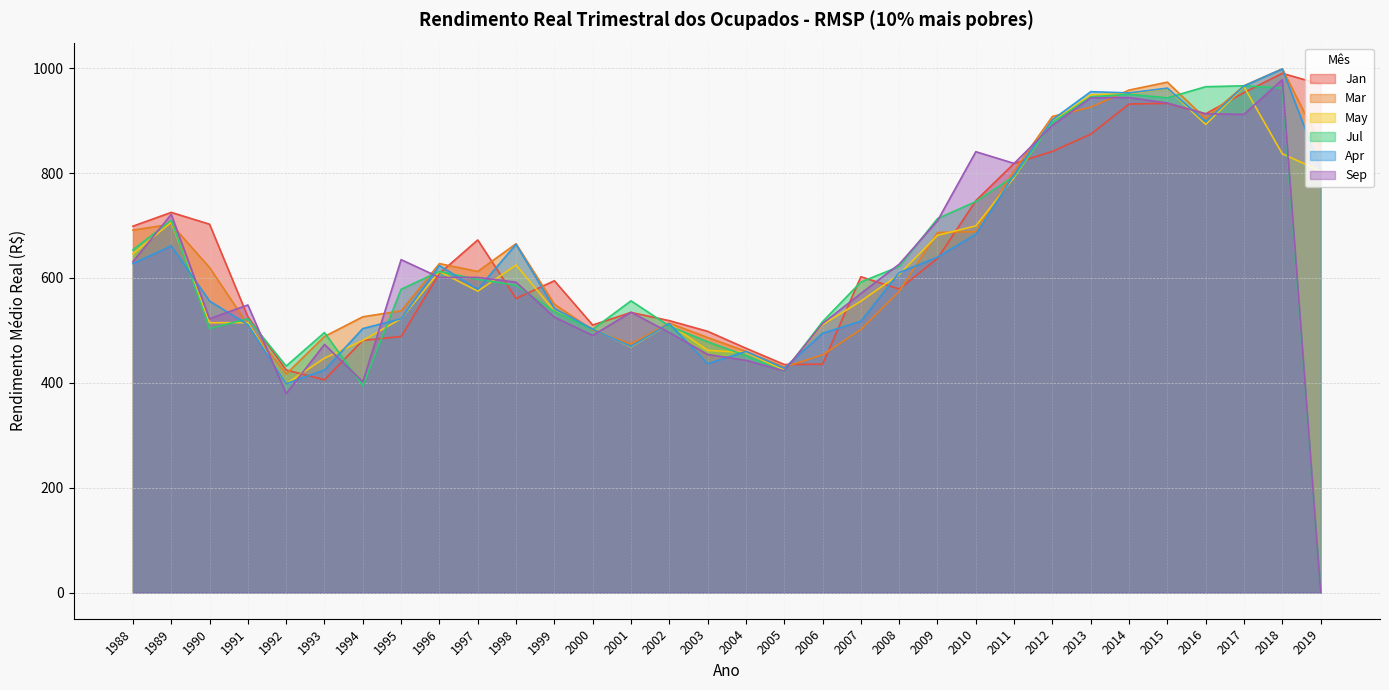

Reading left to right, what are all the values shown in this chart?

Jan: 698.8	725.1	702.6	526.0	424.6	405.8	480.9	488.4	608.7	672.5	560.9	594.8	510.3	534.2	518.7	498.3	466.0	435.1	435.5	602.4	579.0	637.2	747.5	818.6	841.5	874.3	931.8	933.1	913.2	953.6	990.4	969.5
Mar: 691.3	702.6	619.9	511.0	417.1	488.4	526.0	537.3	627.5	612.4	665.4	549.9	500.7	474.3	514.0	486.5	460.1	430.2	453.3	501.6	574.6	686.8	688.4	804.7	908.1	925.9	958.4	973.5	904.0	966.7	999.0	854.4
May: 646.2	706.4	514.7	514.7	398.3	447.1	480.9	522.2	612.4	574.9	624.6	537.4	503.6	468.3	512.5	462.0	457.9	424.2	510.8	555.8	606.9	681.3	699.4	791.7	898.1	949.6	951.7	961.5	892.9	964.9	836.8	804.0
Jul: 653.8	710.1	503.5	522.2	432.1	495.9	394.5	578.6	612.4	597.4	586.0	536.3	502.1	556.4	508.3	478.3	451.8	421.4	516.7	592.3	621.8	713.3	745.8	794.1	896.7	945.5	950.5	943.6	964.9	966.6	962.3	0.0
Apr: 627.5	661.3	556.1	511.0	398.3	424.6	503.5	522.2	623.7	578.6	664.1	542.1	502.6	469.3	513.0	436.7	459.8	428.0	494.6	517.5	610.2	639.8	683.5	796.8	902.0	955.4	953.0	962.1	897.8	966.3	998.6	807.6
Sep: 631.2	721.4	522.2	548.5	379.5	473.4	402.0	635.0	601.1	601.1	592.0	525.3	490.4	534.8	495.9	454.1	443.0	422.7	513.0	570.5	626.3	709.2	840.9	818.5	891.2	943.7	944.2	933.8	913.1	912.2	978.4	0.0